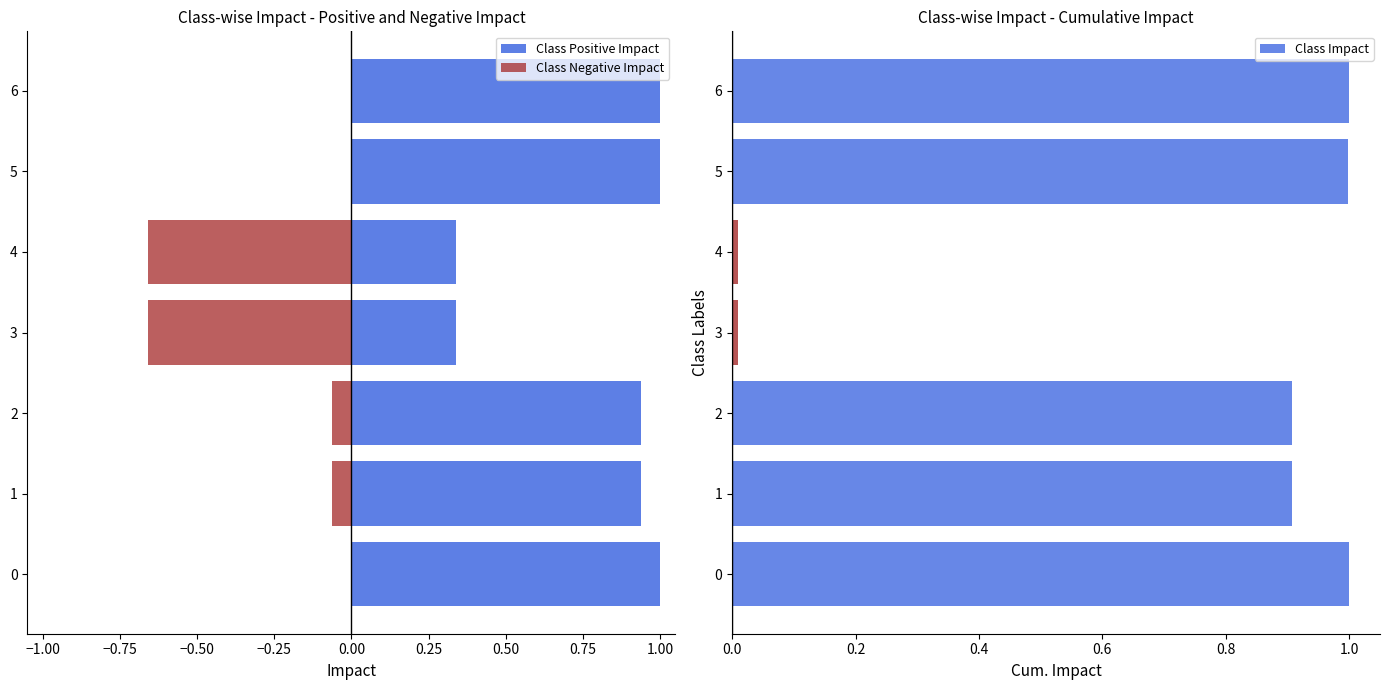

What is the average value of the Class Impact series?

0.7